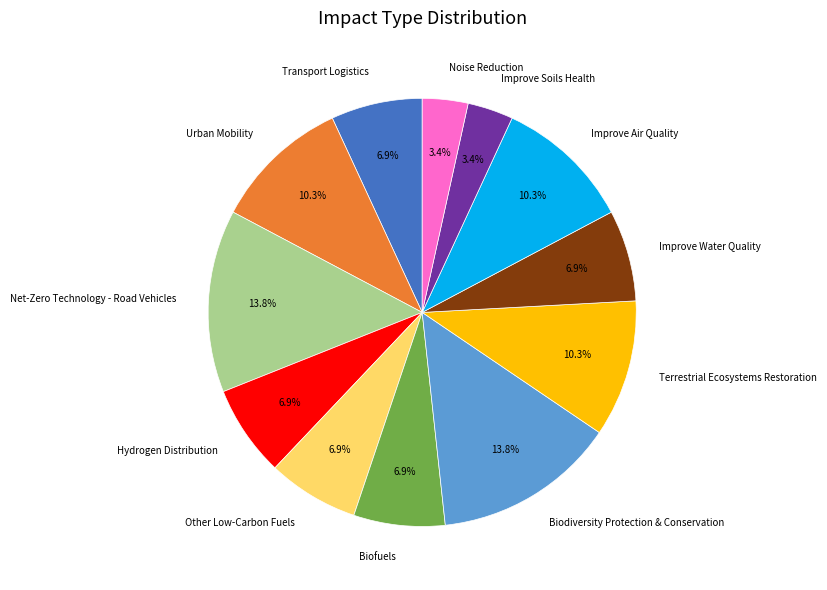

Is it true that Other Low-Carbon Fuels is 1% of the pie?

False